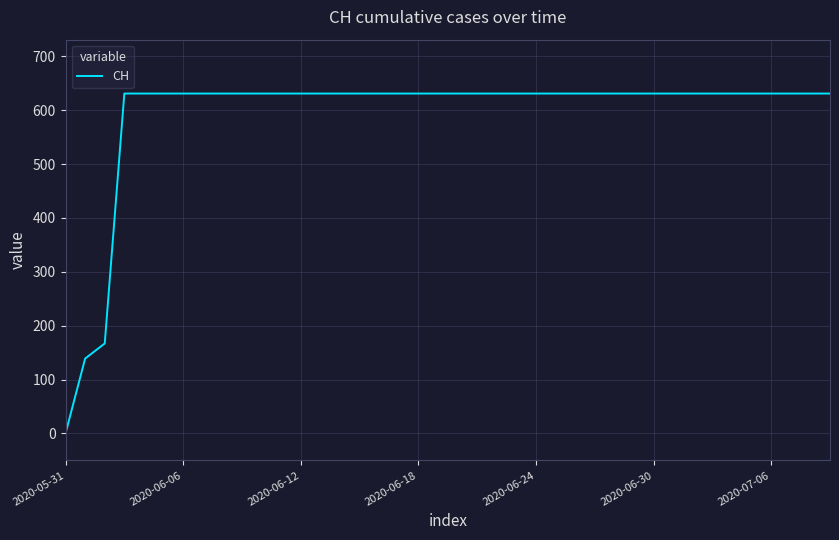

What is the difference between the maximum and minimum values?

631